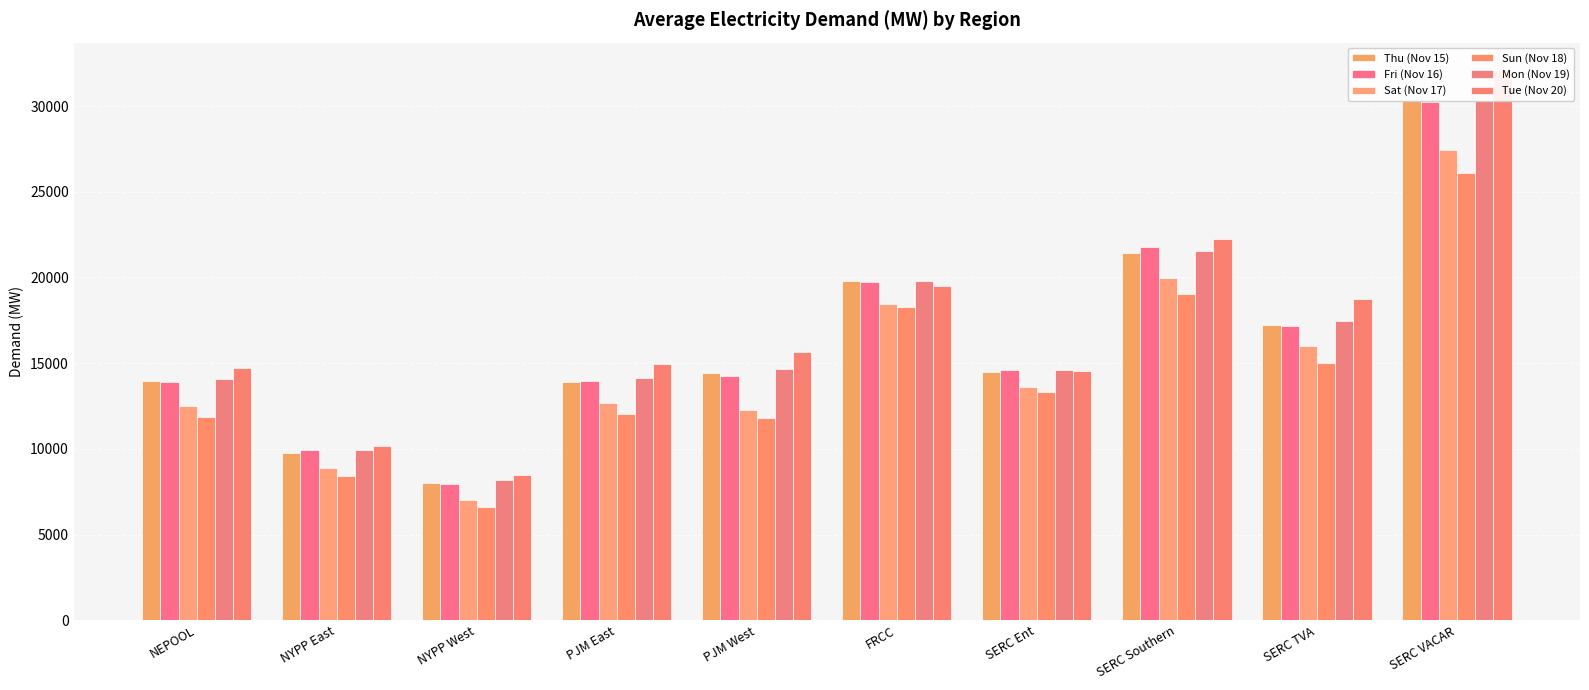

What is the approximate value of Sat (Nov 17) at SERC Ent?

13585.3